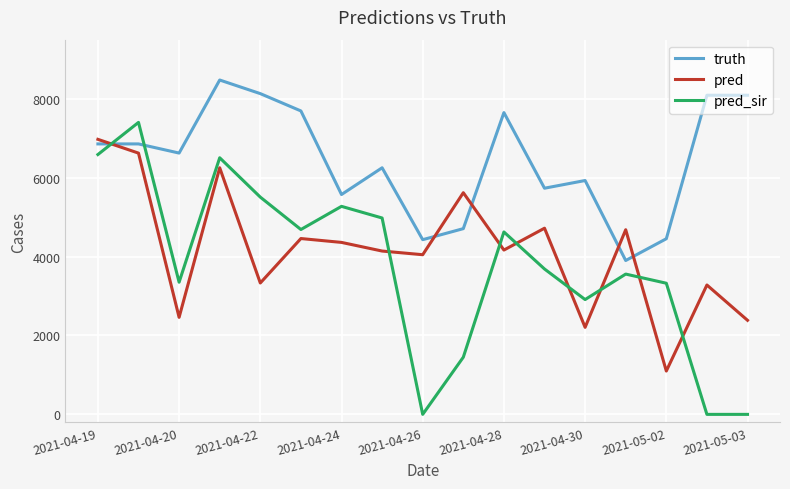

Which series has the largest total across all categories?

truth